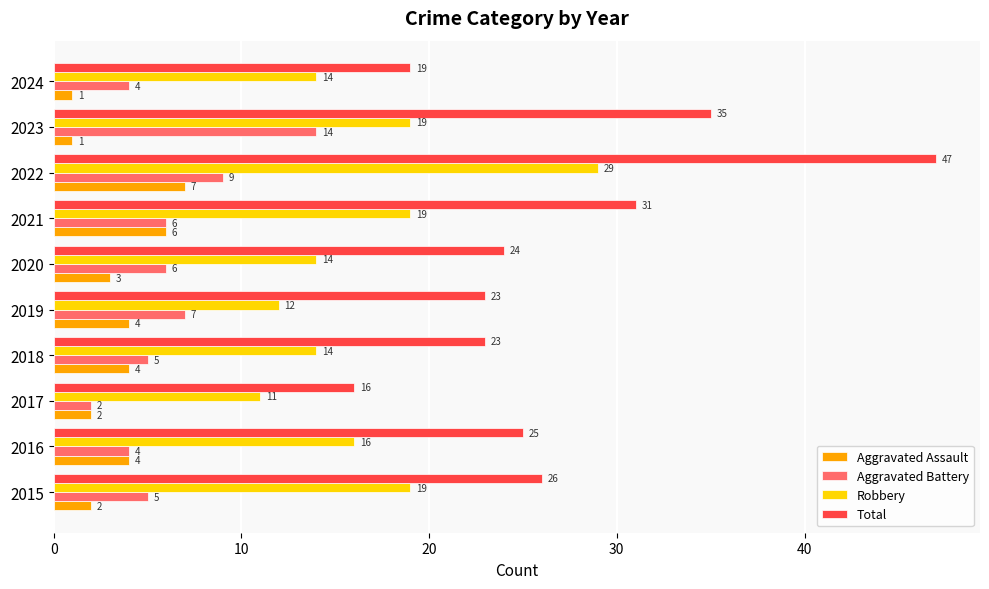

What are all the series names shown in the legend?

Aggravated Assault, Aggravated Battery, Robbery, Total